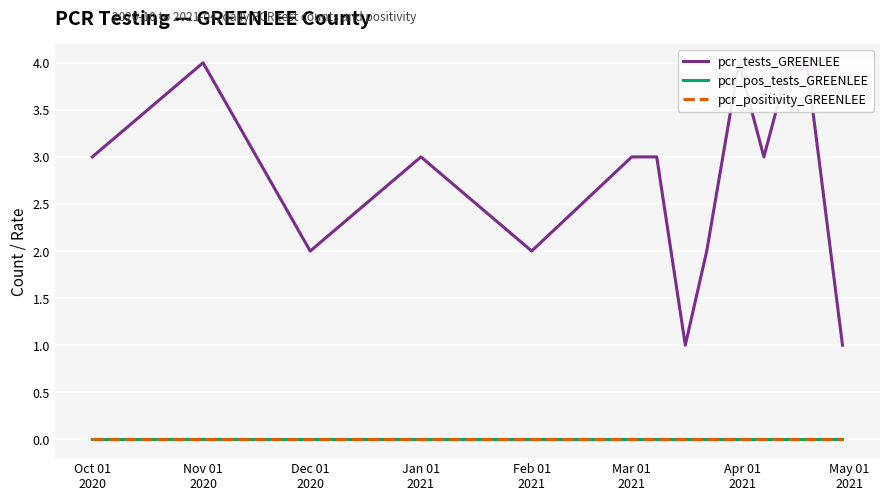

List the series in order of their peak value, highest first.

pcr_tests_GREENLEE, pcr_pos_tests_GREENLEE, pcr_positivity_GREENLEE